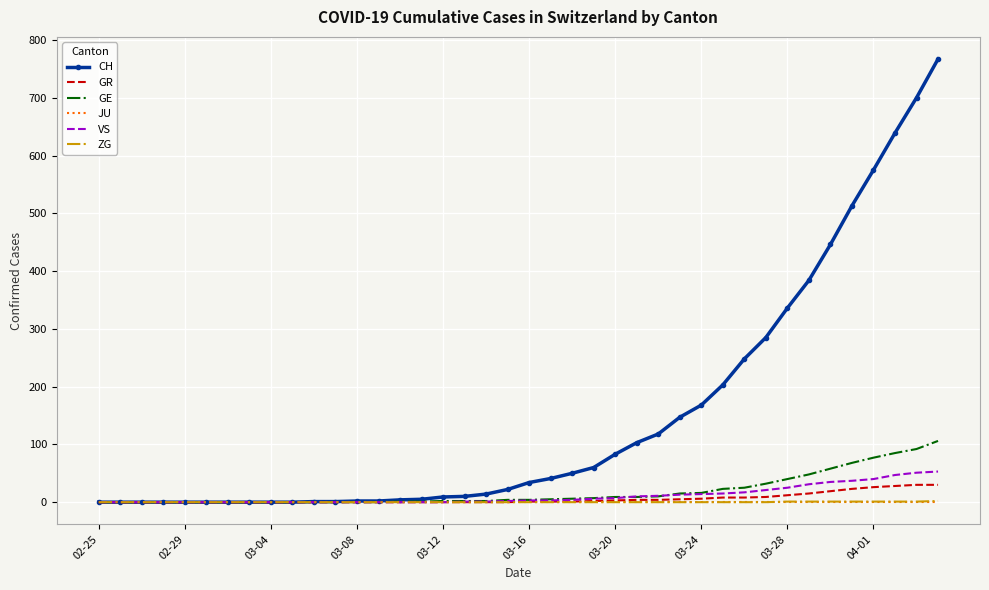

Which series has the largest total across all categories?

CH